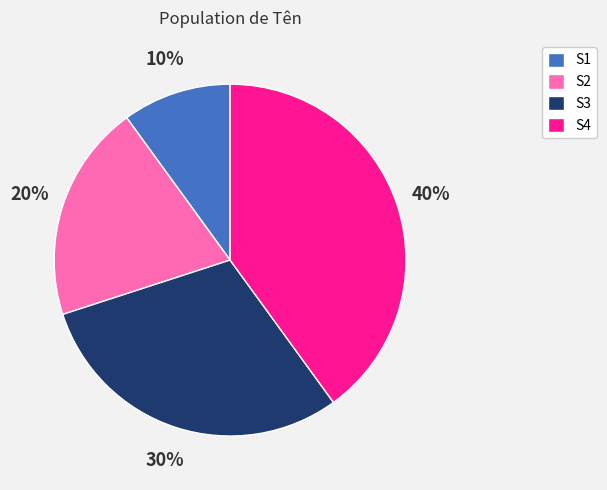

Is the sum of S2 and S1 greater than half?

No